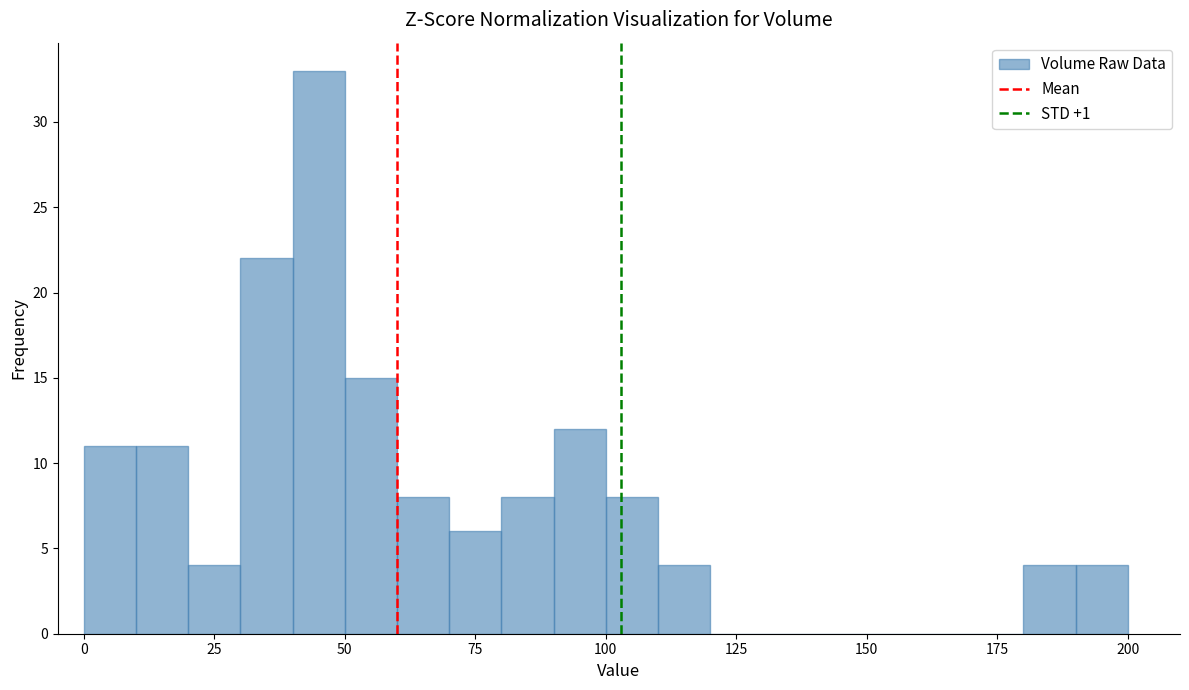

Read against the x-axis, roughly where is the centre of the tallest bar?

45